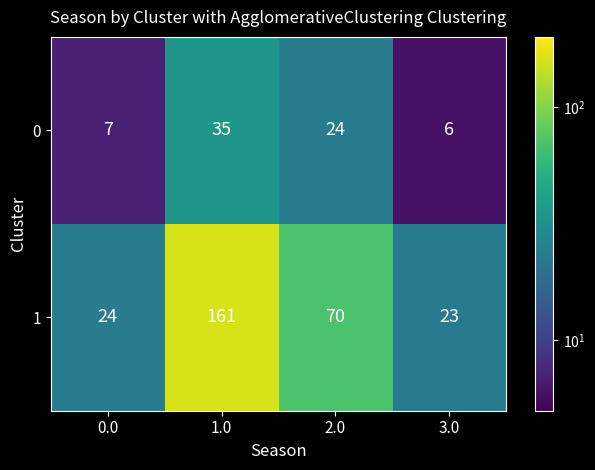

What is the difference between the maximum and minimum values in the 0 series?

29